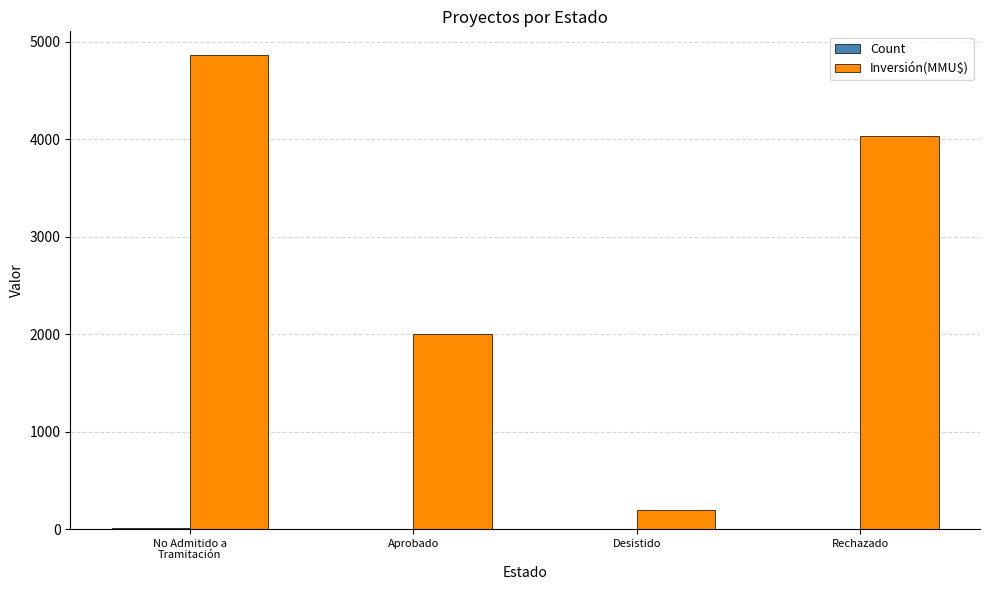

What is the maximum value for Inversión(MMU$)?

4866